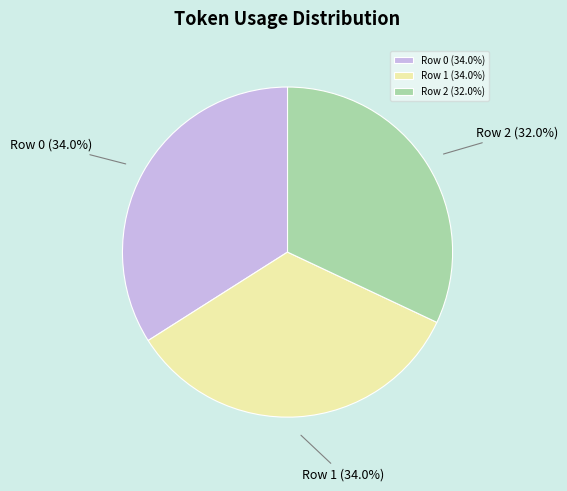

Approximately how many times larger is the value at Row 0 compared to Row 2?

1.1